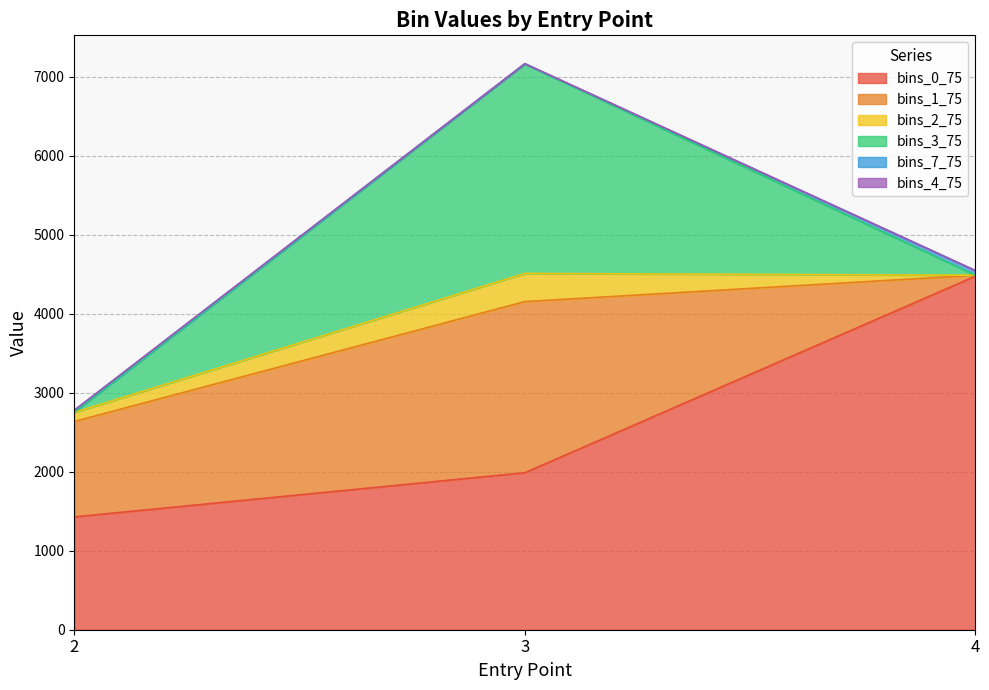

What is the average value of the bins_2_75 series?

207